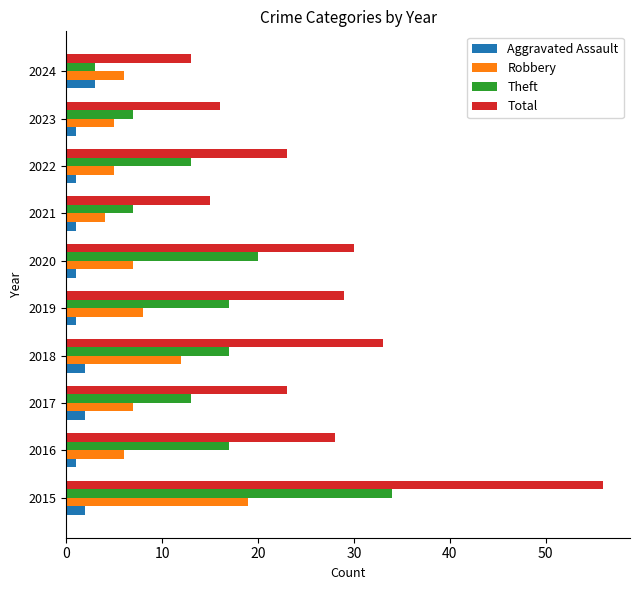

What is the difference between the maximum and minimum values in the Theft series?

31